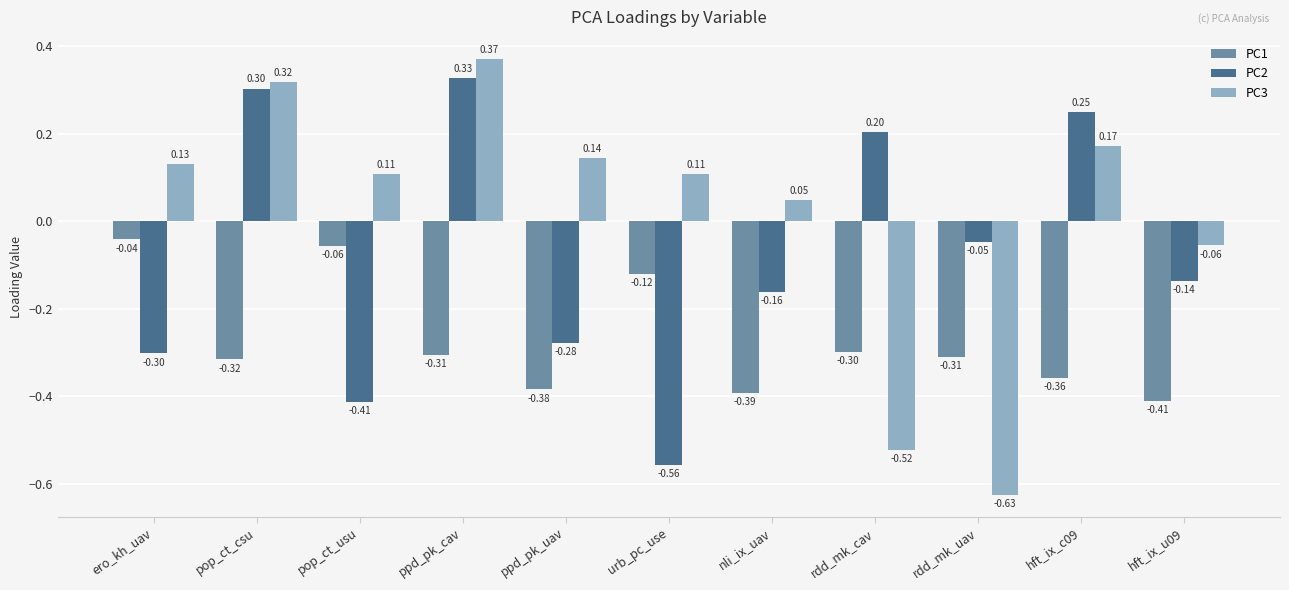

What is the label of the 2nd bar from the left?

pop_ct_csu